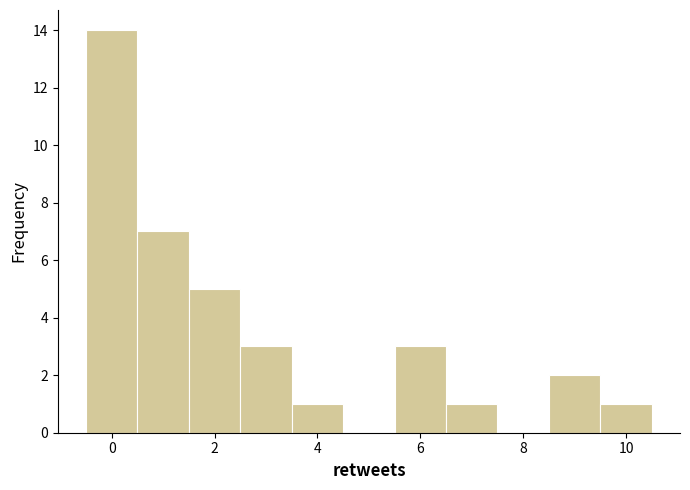

Which range on the x-axis has the tallest bar?

-0.5 to 0.5